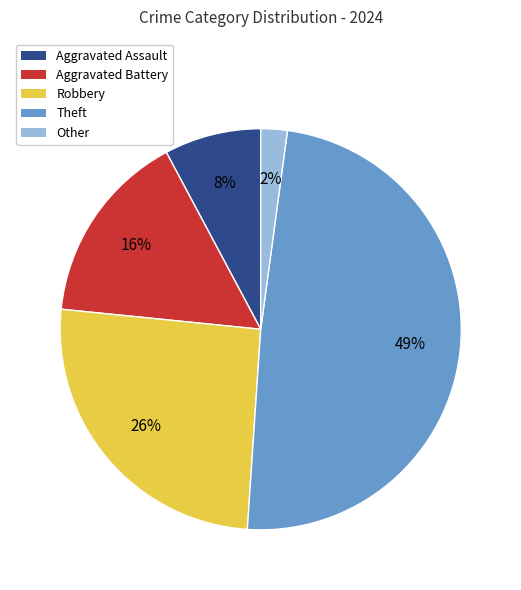

Is there a majority slice in this chart?

No